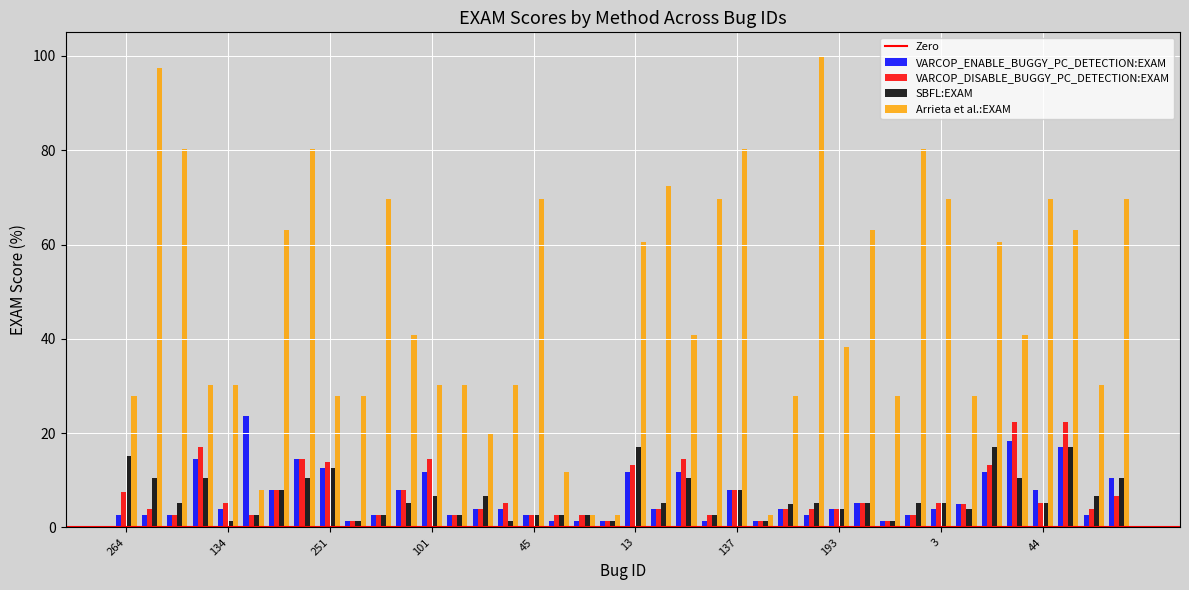

What is the average value of the VARCOP_DISABLE_BUGGY_PC_DETECTION:EXAM series?

6.8